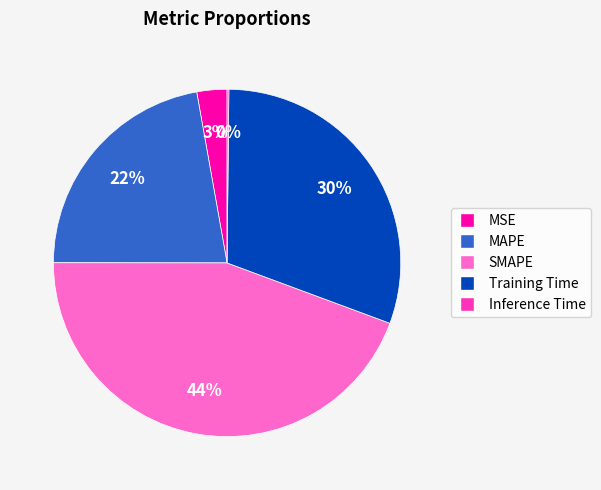

The MAPE slice represents 32% of the pie. True or false?

False